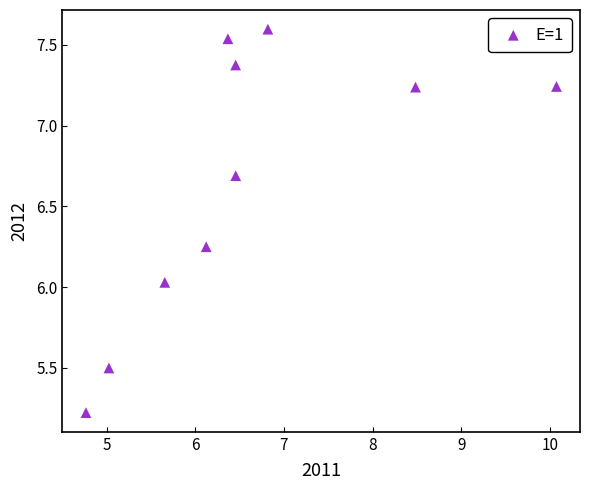

What is the range of Y values (max minus min)?

2.4